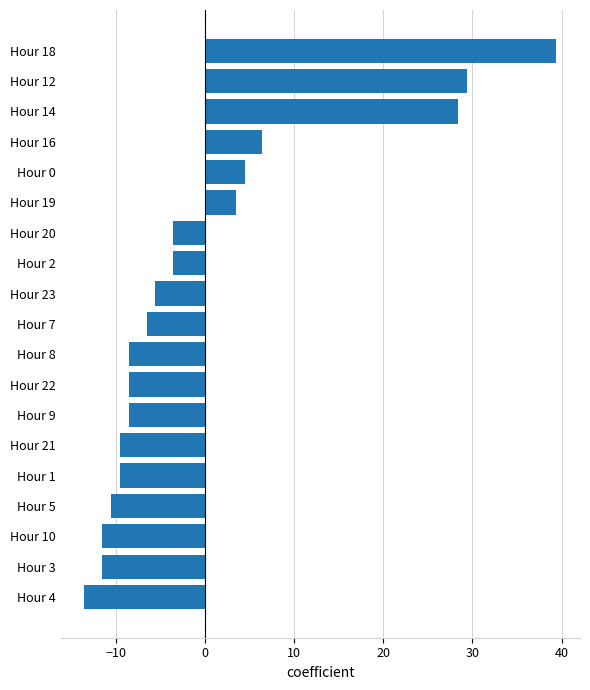

Reading bottom to top, extract all data points from this chart.

Hour 4=-13.6	Hour 3=-11.6	Hour 10=-11.6	Hour 5=-10.6	Hour 1=-9.6	Hour 21=-9.6	Hour 9=-8.6	Hour 22=-8.6	Hour 8=-8.6	Hour 7=-6.6	Hour 23=-5.6	Hour 2=-3.6	Hour 20=-3.6	Hour 19=3.4	Hour 0=4.4	Hour 16=6.4	Hour 14=28.4	Hour 12=29.4	Hour 18=39.4